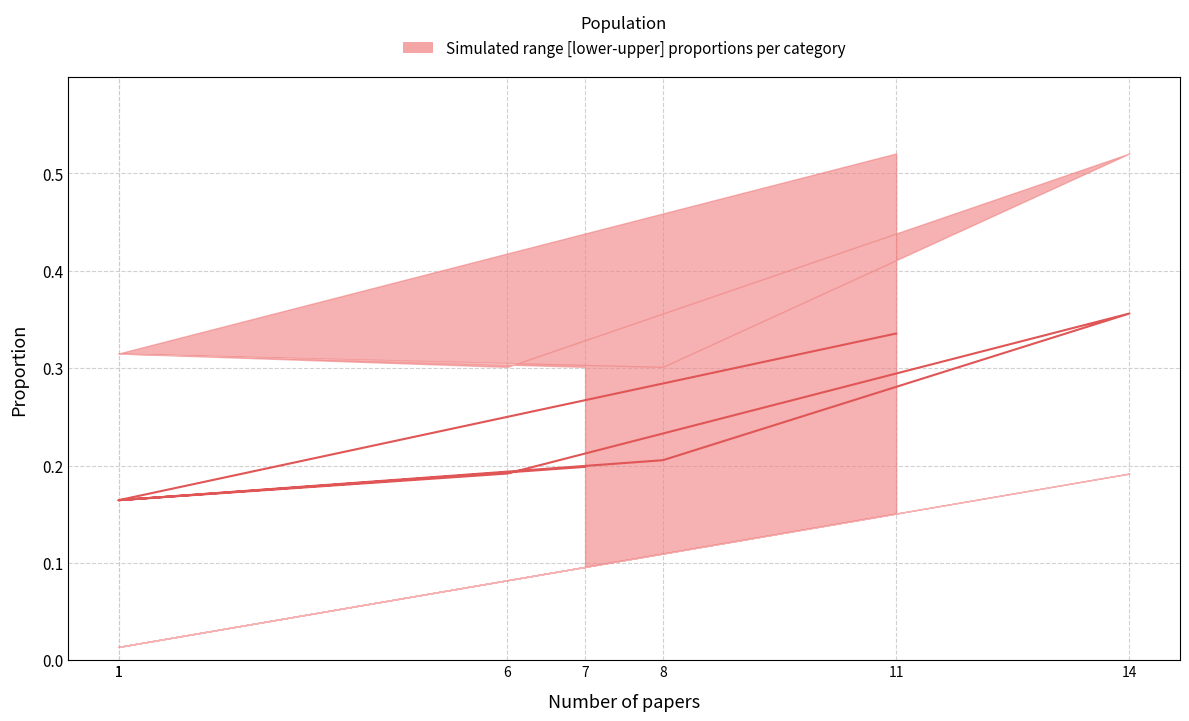

How many points are lower than both their immediate neighbors (excluding endpoints)?

2